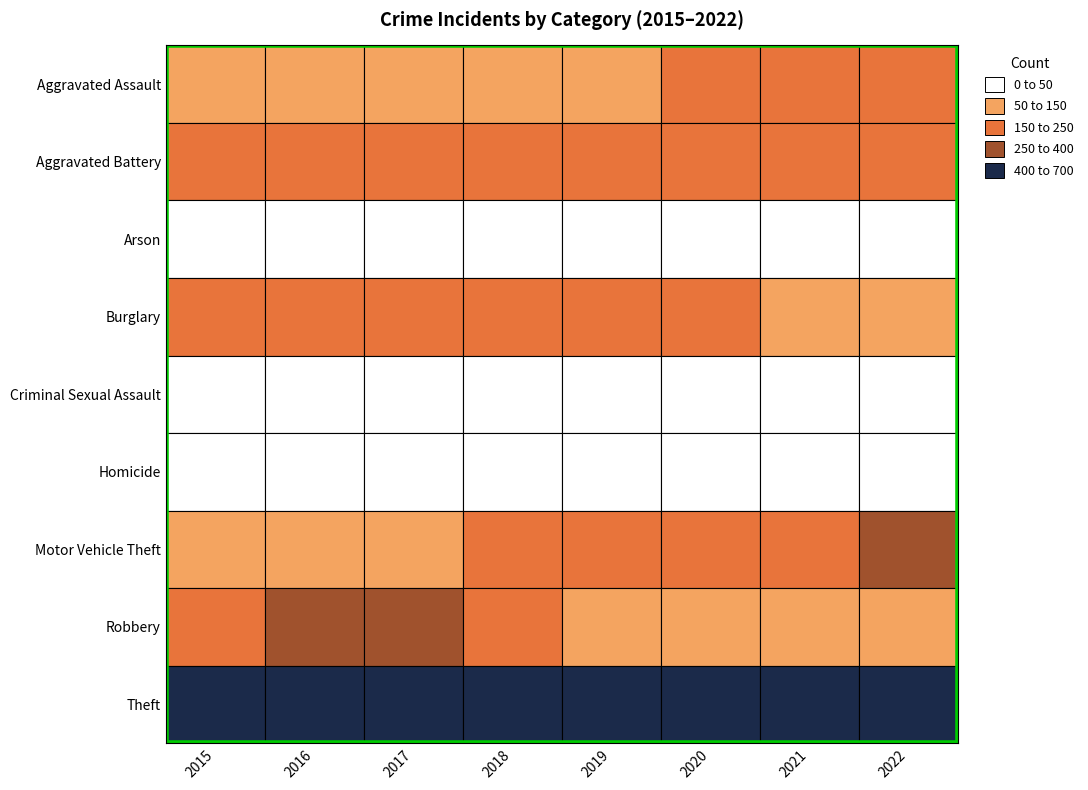

Rank the series at 0 from lowest to highest value.

Arson, Homicide, Criminal Sexual Assault, Aggravated Assault, Motor Vehicle Theft, Aggravated Battery, Robbery, Burglary, Theft